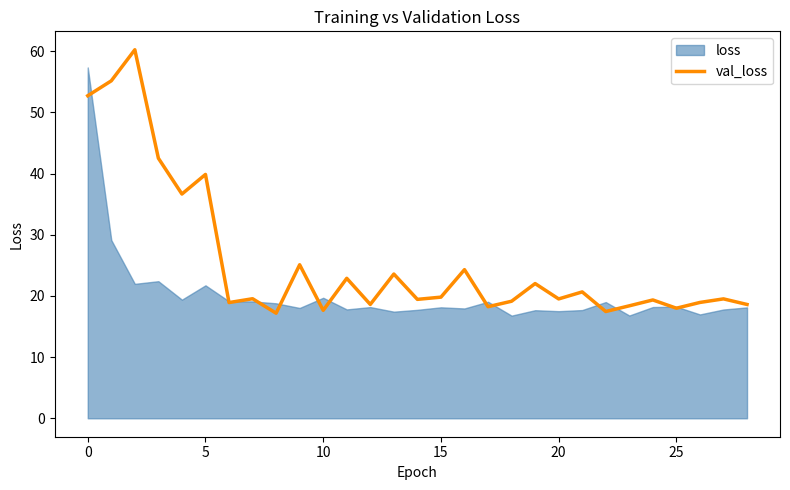

What is the highest value of the val_loss series?

60.2